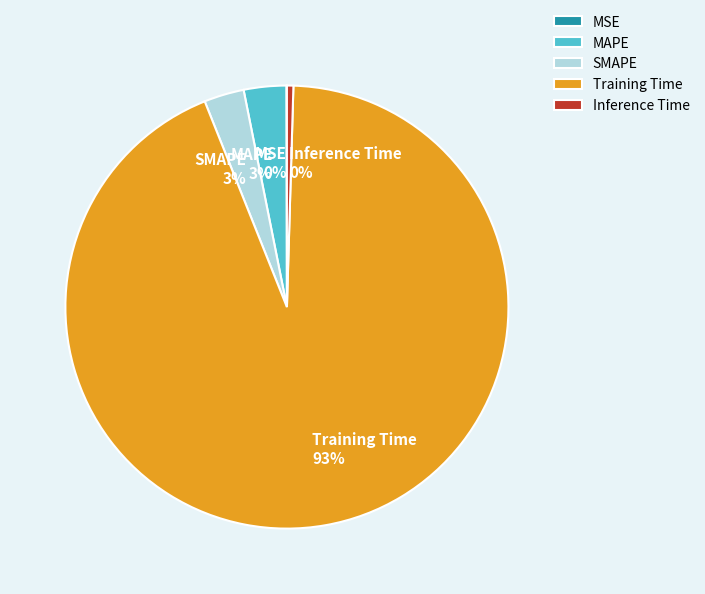

Which slice is the largest?

Training Time